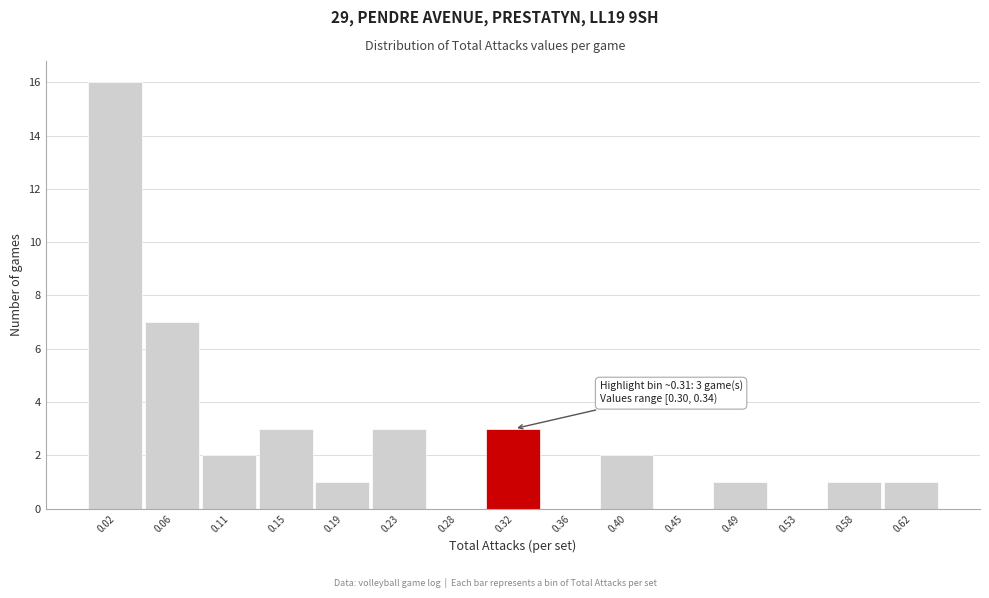

Over which range of the x-axis is the bar tallest?

0.000 to 0.045